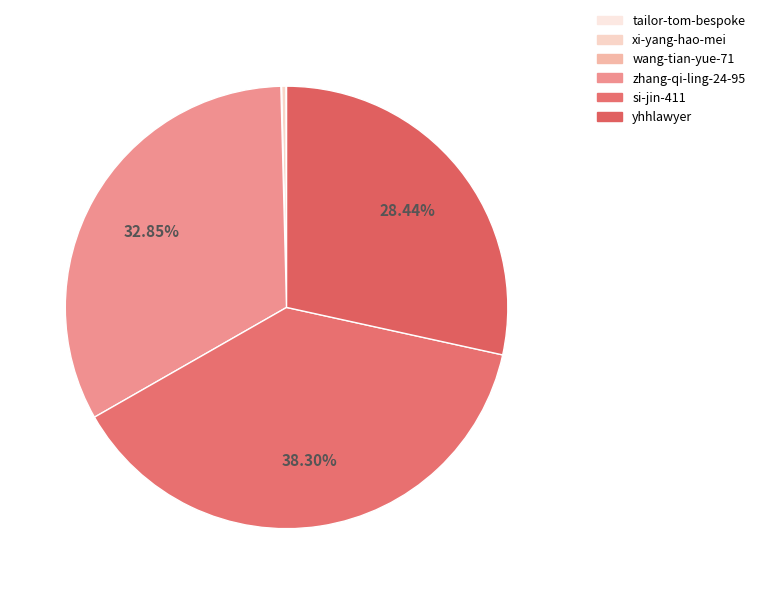

Which slice is the largest?

si-jin-411